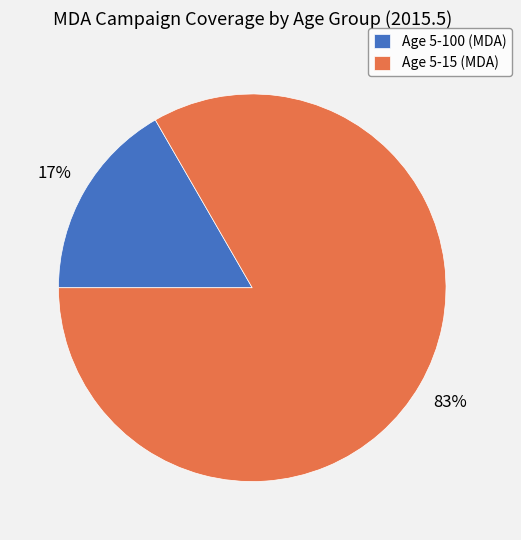

To the nearest percent, what is the average slice percentage?

50%